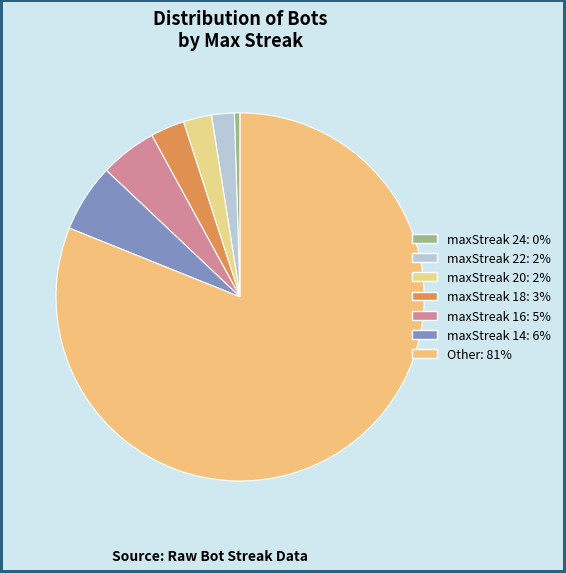

What is the smallest slice in the pie chart?

maxStreak 24